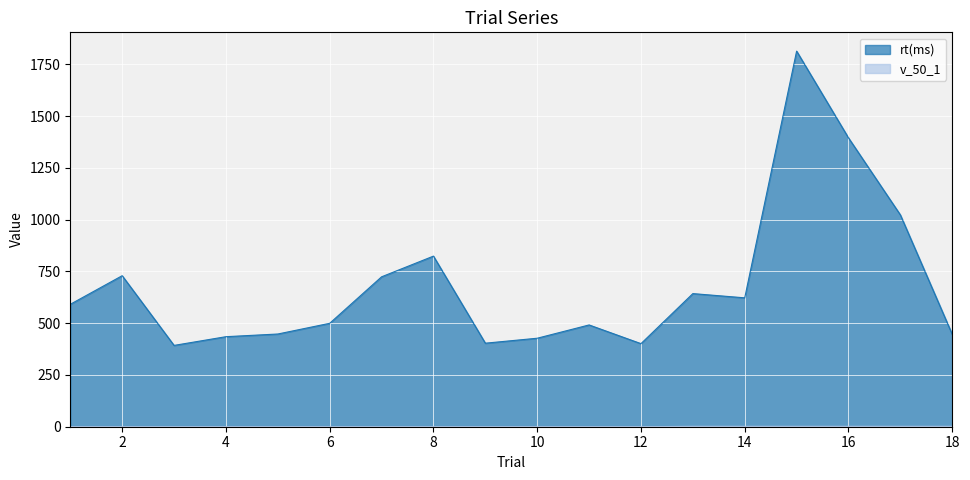

How many series are shown in this chart?

2